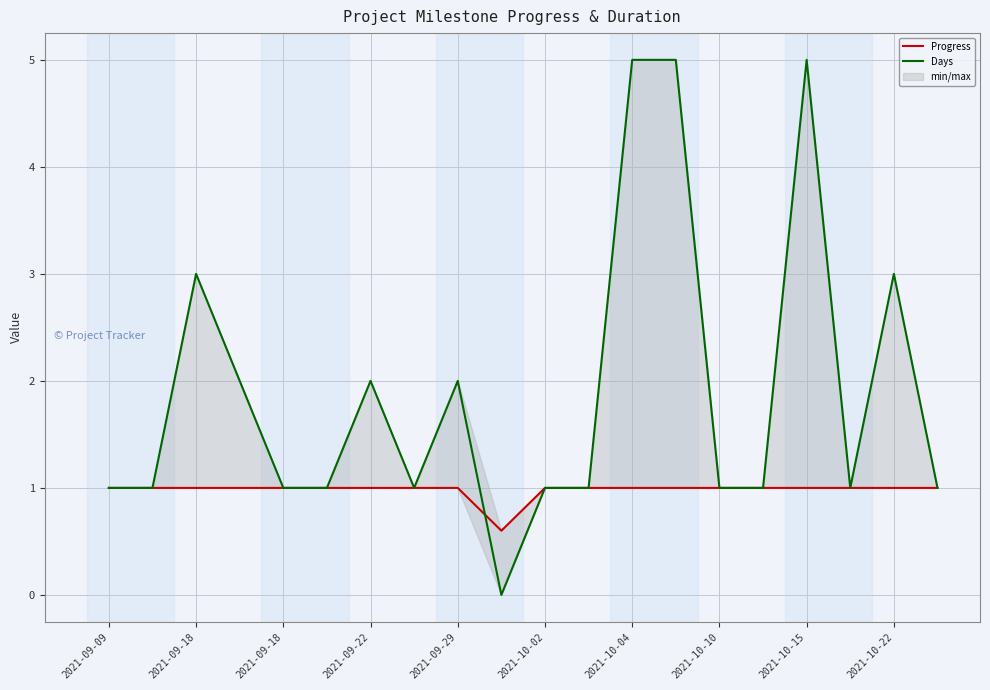

How many lines are shown in the chart?

2